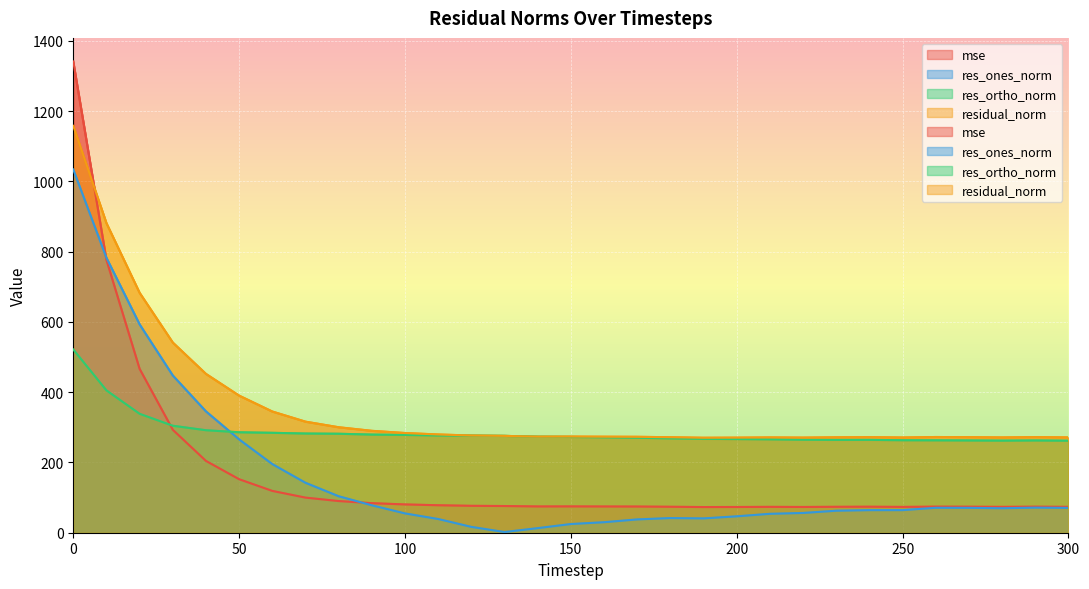

Reading right to left, list all the values displayed in this chart.

mse: 300=73.6	290=74.1	280=73.6	270=74.0	260=74.2	250=73.5	240=74.0	230=73.8	220=73.3	210=73.6	200=73.3	190=73.1	180=73.9	170=74.5	160=74.7	150=74.9	140=74.8	130=76.0	120=76.6	110=78.2	100=80.5	90=84.1	80=90.1	70=99.9	60=119.0	50=152.3	40=204.4	30=293.1	20=466.4	10=776.6	0=1341.6
res_ones_norm: 300=70.6	290=71.4	280=69.7	270=70.8	260=71.0	250=64.3	240=64.3	230=62.6	220=56.3	210=53.8	200=46.7	190=40.8	180=41.7	170=37.9	160=29.9	150=24.7	140=13.0	130=2.0	120=16.6	110=39.0	100=55.0	90=78.1	80=103.8	70=142.1	60=195.3	50=265.6	40=345.3	30=447.6	20=593.1	10=782.6	0=1034.1
res_ortho_norm: 300=262.0	290=262.7	280=262.2	270=262.7	260=263.1	250=263.3	240=264.4	230=264.3	220=264.9	210=265.9	200=266.6	190=267.2	180=268.6	170=270.4	160=271.7	150=272.6	140=273.2	130=275.7	120=276.2	110=276.9	100=278.4	90=279.4	80=281.7	70=282.4	60=284.4	50=285.9	40=291.7	30=304.5	20=338.5	10=405.2	0=521.7
residual_norm: 300=271.3	290=272.2	280=271.3	270=272.0	260=272.5	250=271.1	240=272.1	230=271.6	220=270.8	210=271.3	200=270.7	190=270.3	180=271.8	170=273.0	160=273.3	150=273.7	140=273.5	130=275.7	120=276.7	110=279.7	100=283.8	90=290.1	80=300.2	70=316.1	60=345.0	50=390.2	40=452.1	30=541.4	20=682.9	10=881.2	0=1158.3